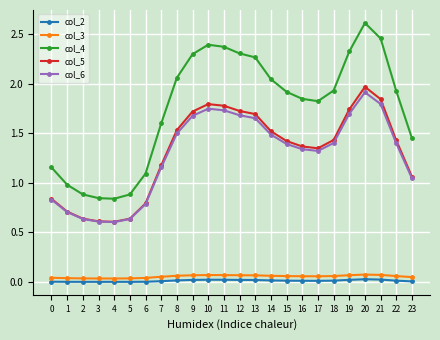

True or false: col_6 has more than 0 points higher than both neighbors.

True